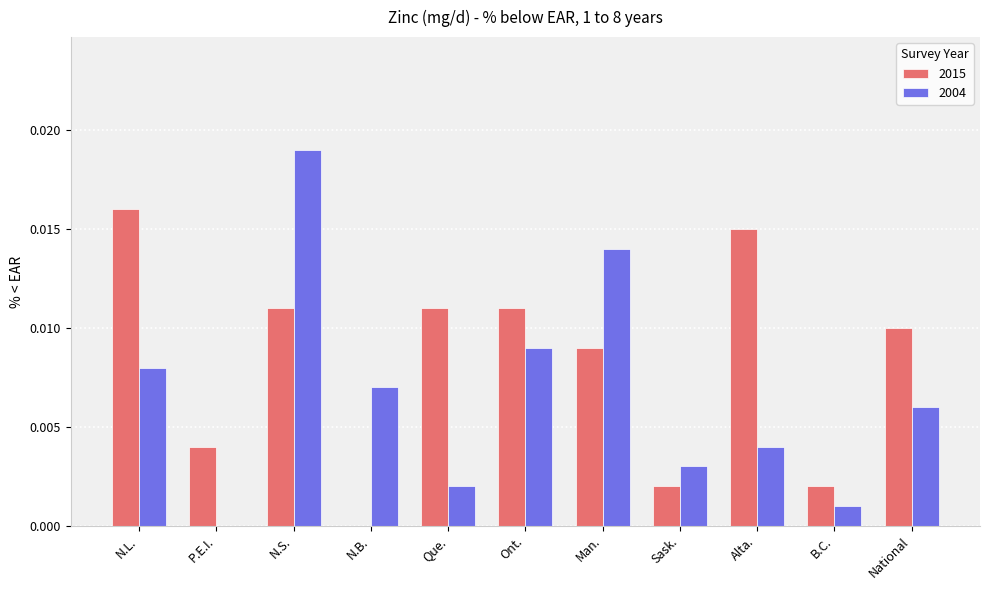

True or false: 2015 has a value of 0.0 at Man..

True